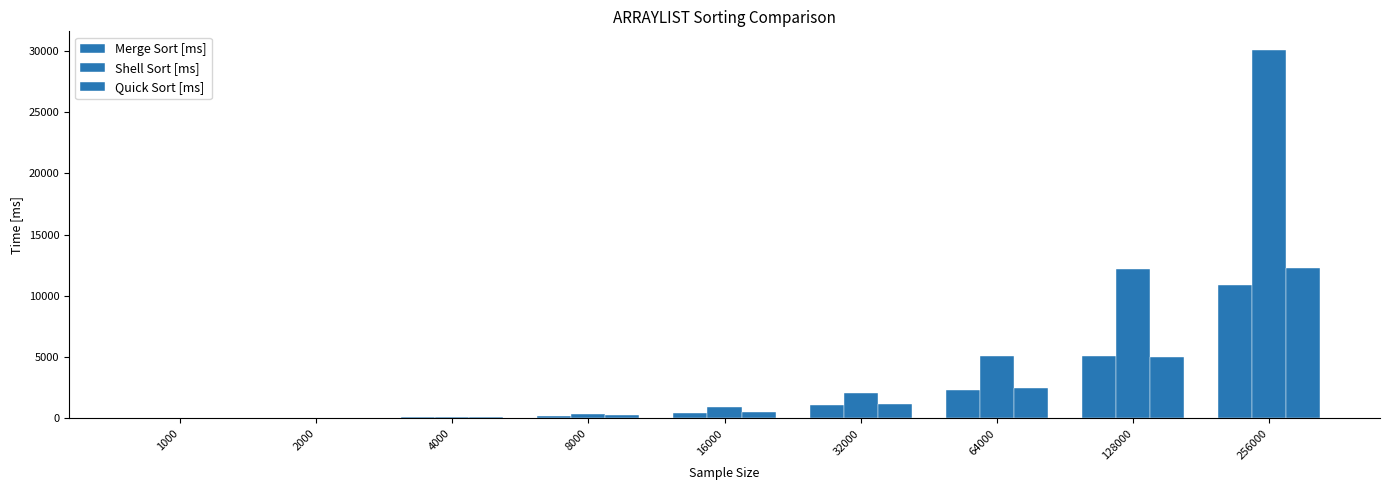

Between 128000 and 256000, which series saw the biggest shift?

Shell Sort [ms]